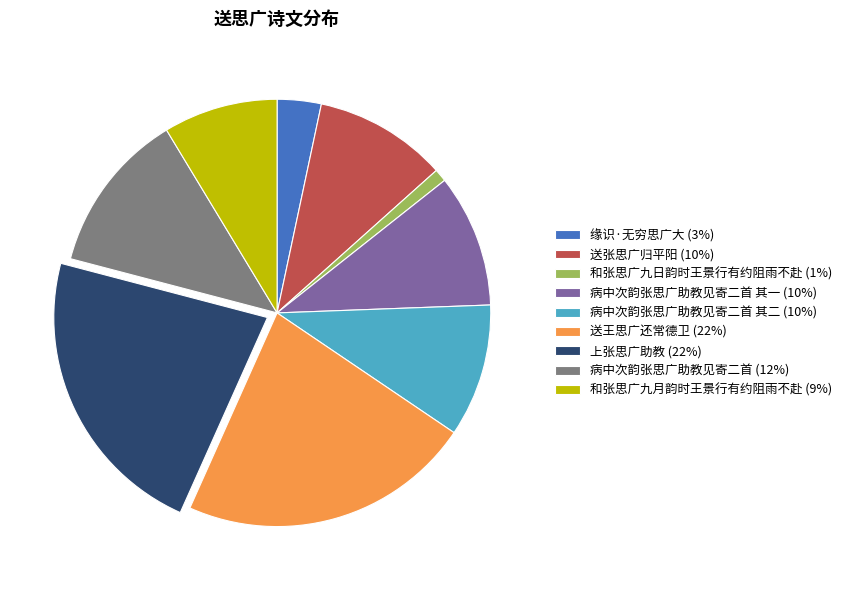

Approximately how many times larger is the value at 病中次韵张思广助教见寄二首 (12%) compared to 上张思广助教 (22%)?

0.5